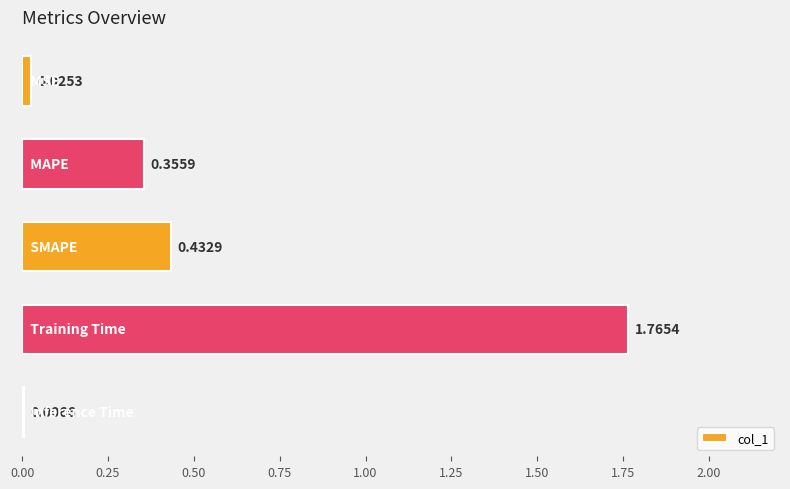

What is the sum of all values?

2.6